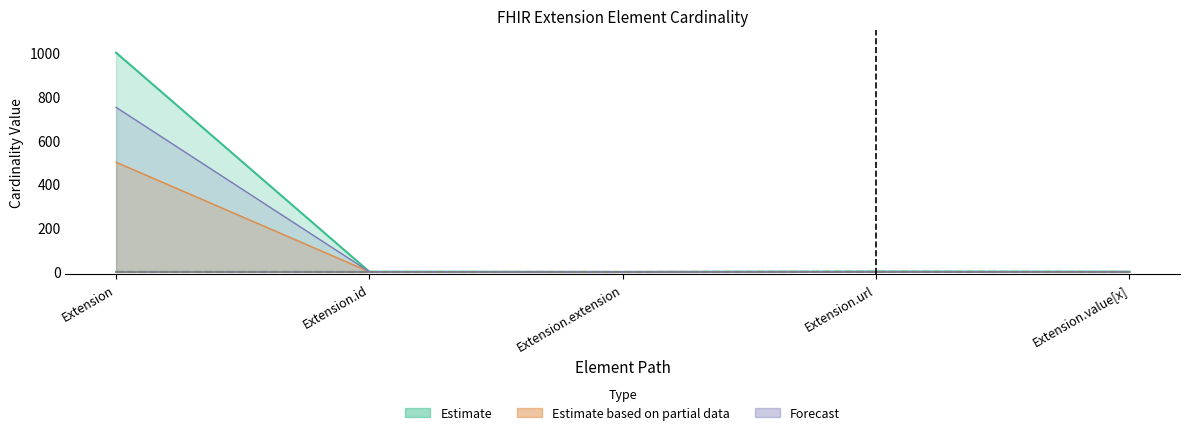

Between Extension.id and Extension.extension, which is larger?

Extension.id